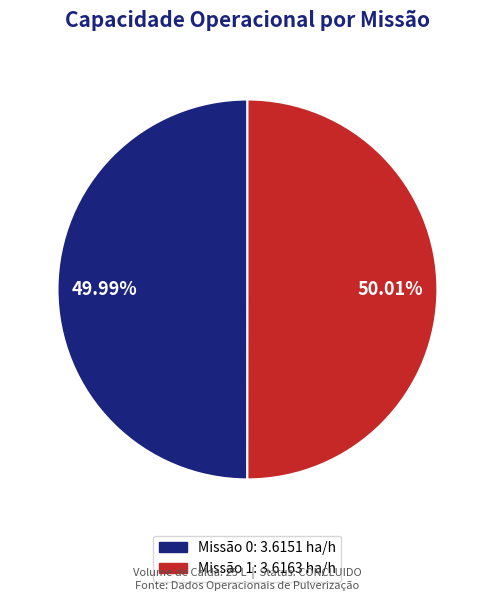

Is there any slice that represents more than half of the pie?

Yes